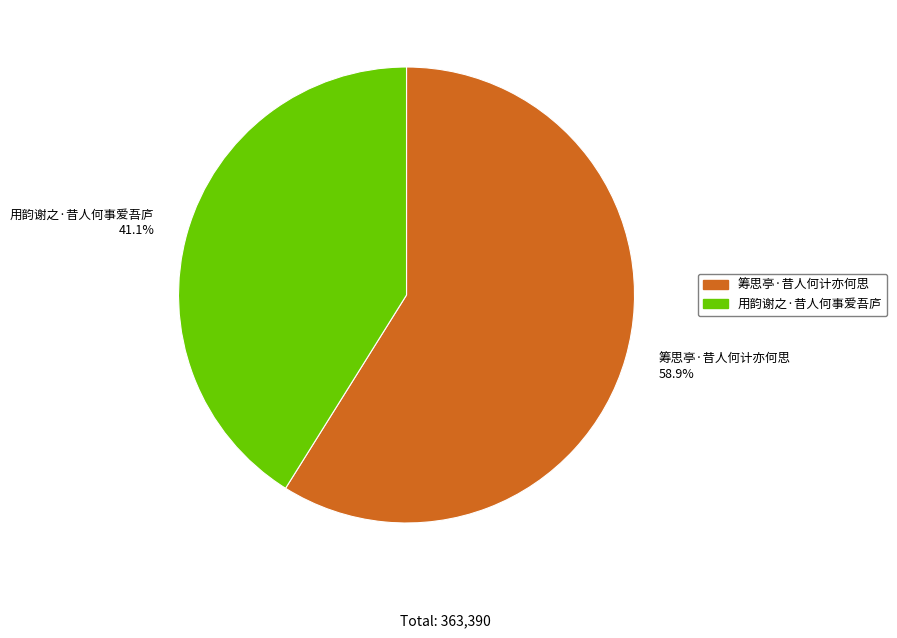

Is it true that 筹思亭·昔人何计亦何思 is 69% of the pie?

False